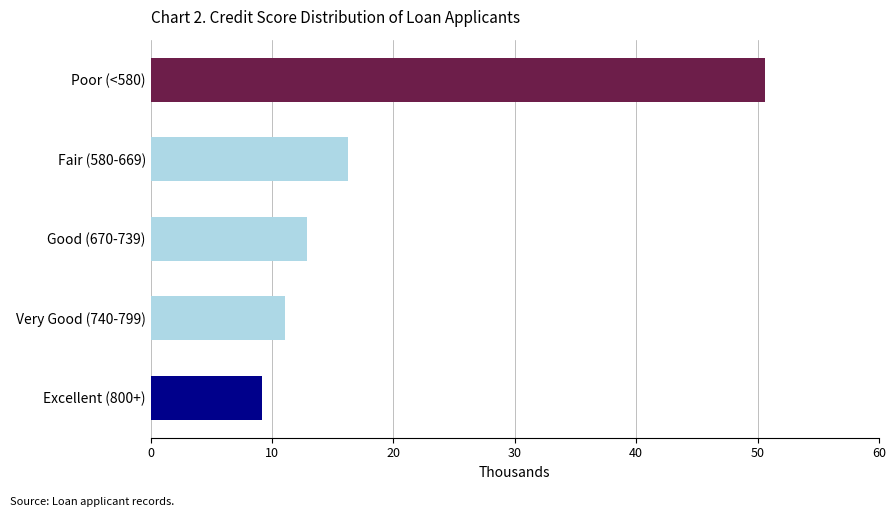

Which label corresponds to the largest value in the chart?

Poor (<580)